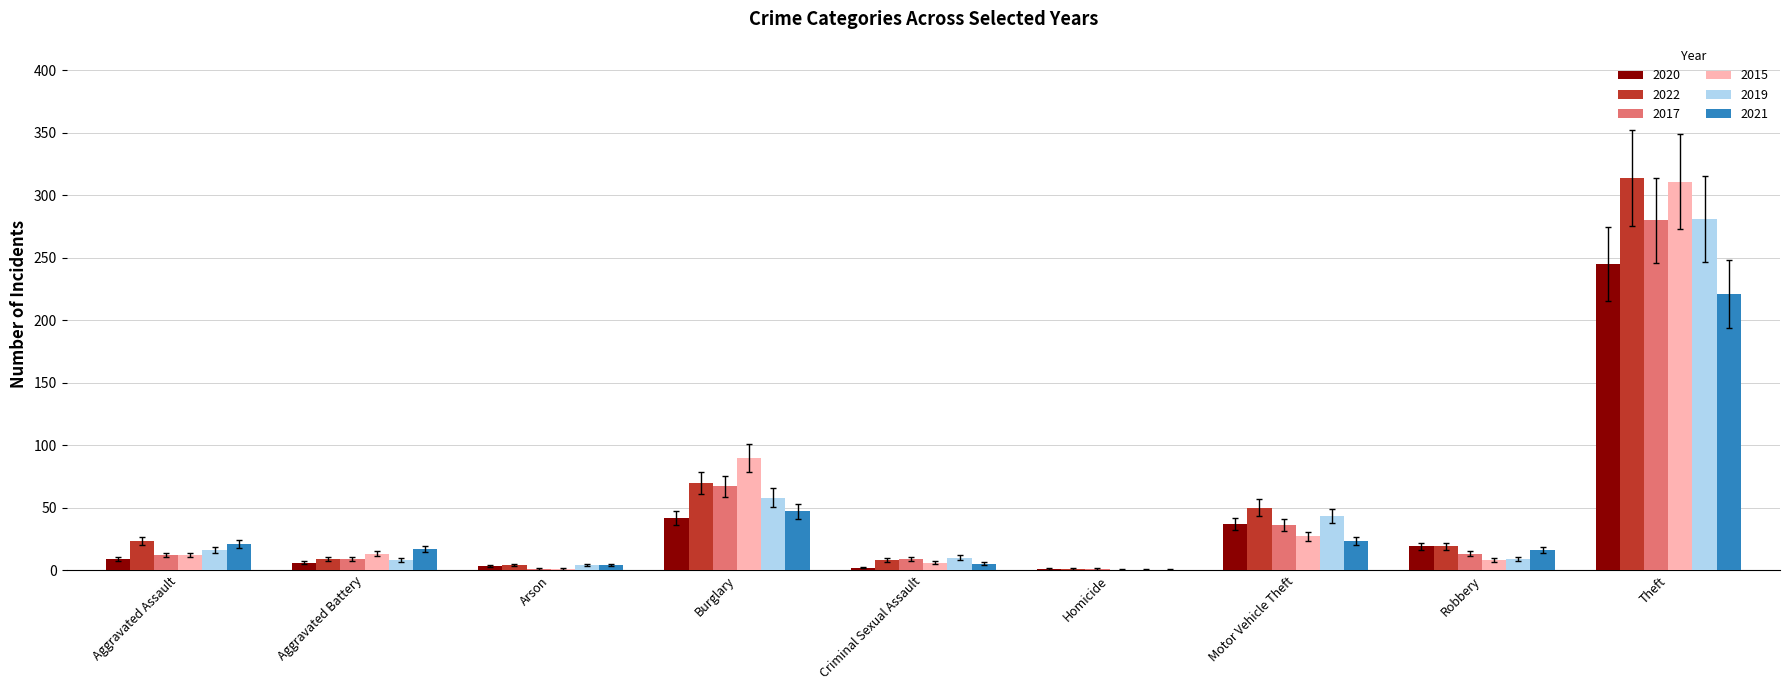

What is the total value across all series at Aggravated Assault?

93